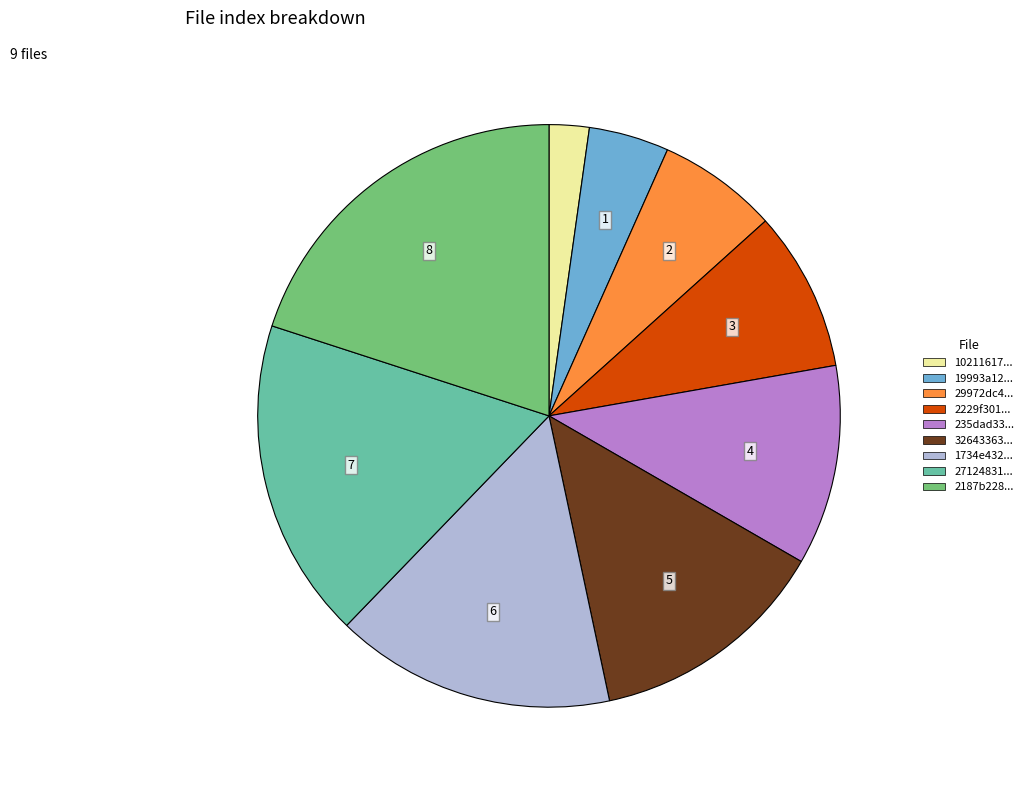

Does any single category account for the majority?

No